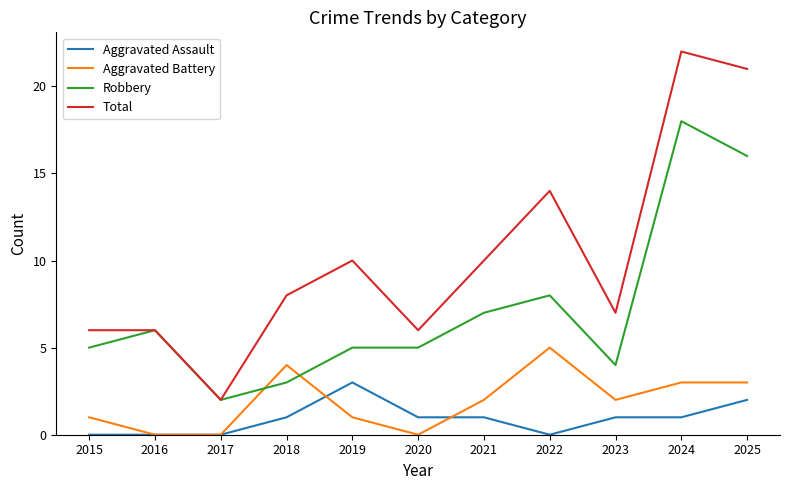

Which label corresponds to the largest value in the chart?

2024